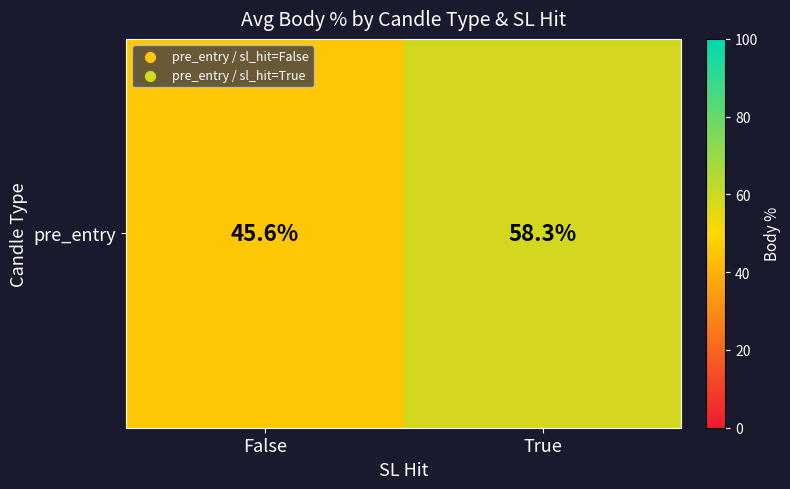

Count the number of values greater than 58.

1